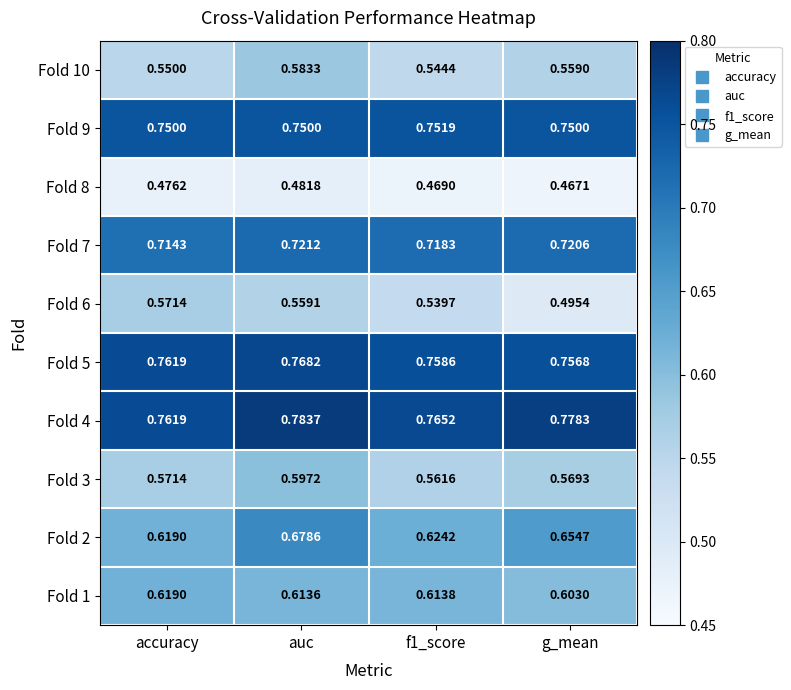

Is the value of Fold 6 at g_mean greater than the value of Fold 1 at g_mean?

No